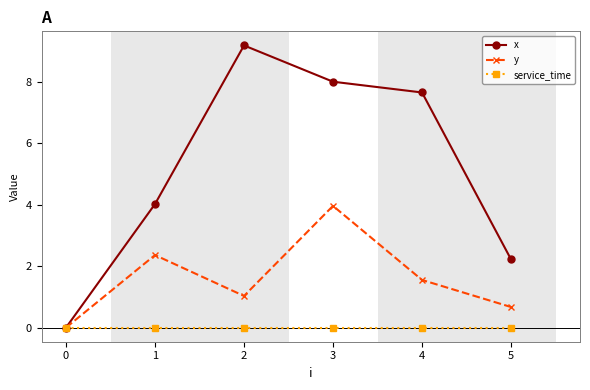

How many data points in x are above 7?

3